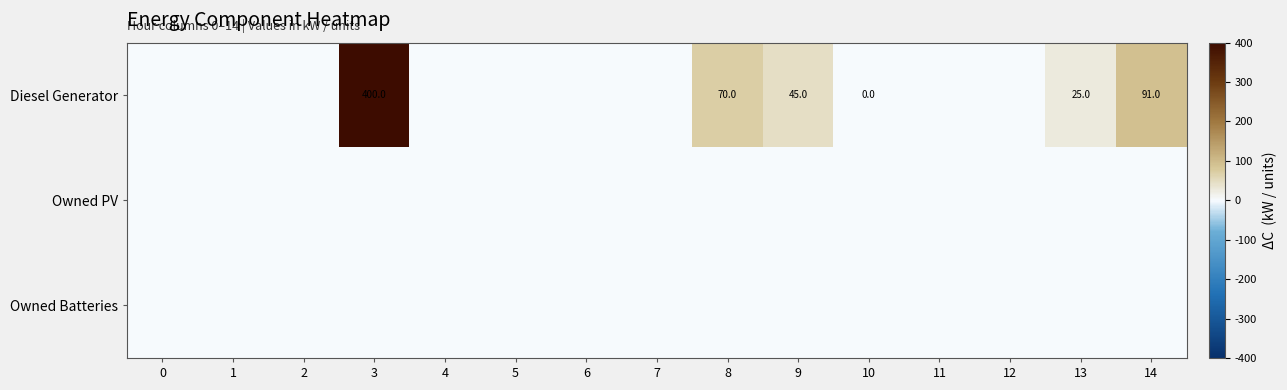

The Diesel Generator series shows 217 at 3. True or false?

False